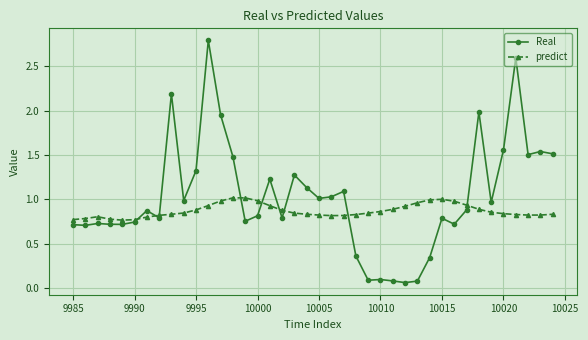

What is the difference between the maximum and second lowest values in the Real series?

2.7